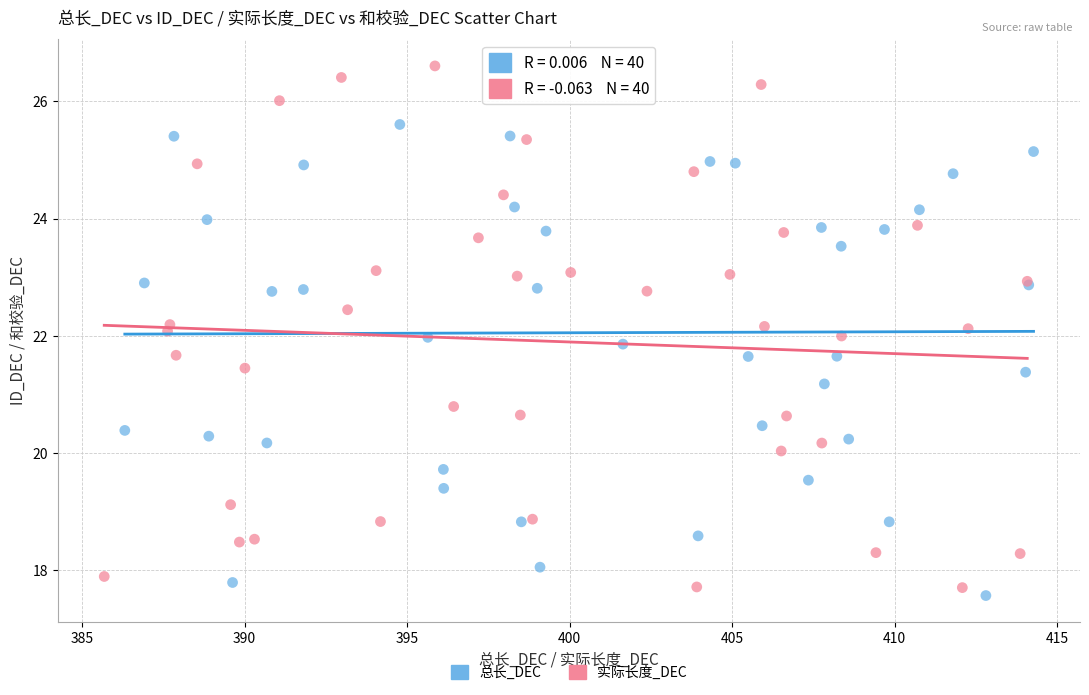

Which series has the largest Y range (max minus min)?

实际长度_DEC